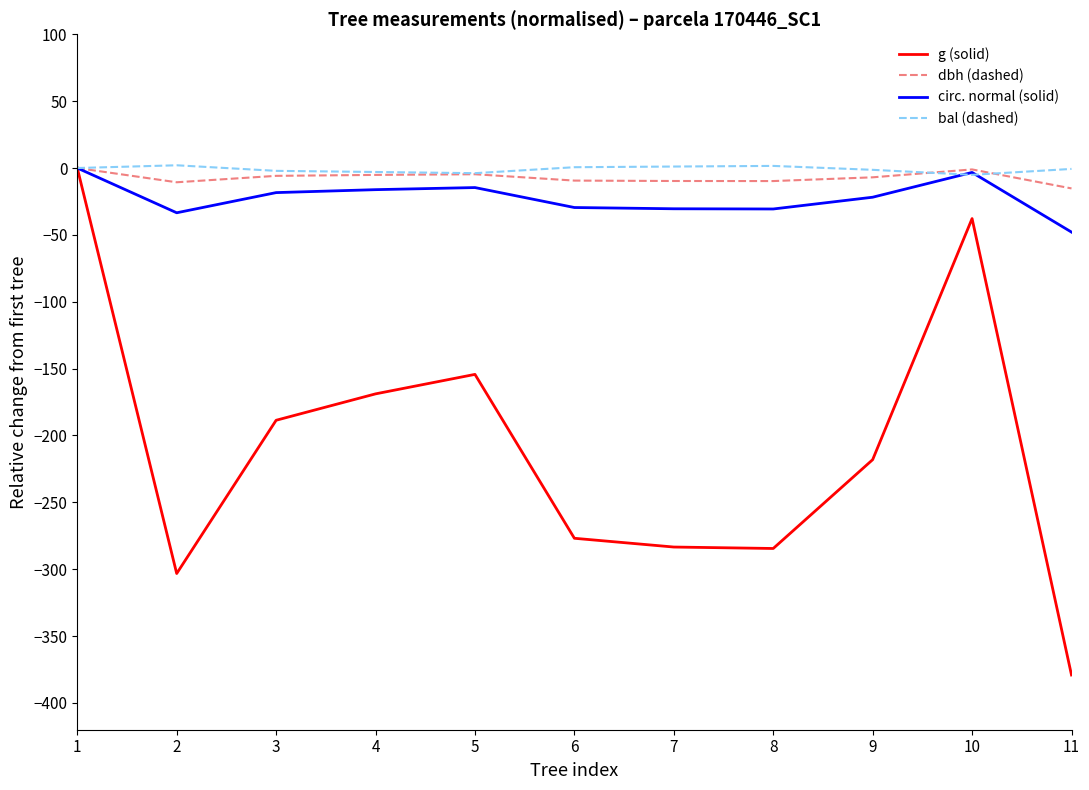

What is the minimum value for dbh (dashed)?

-15.2